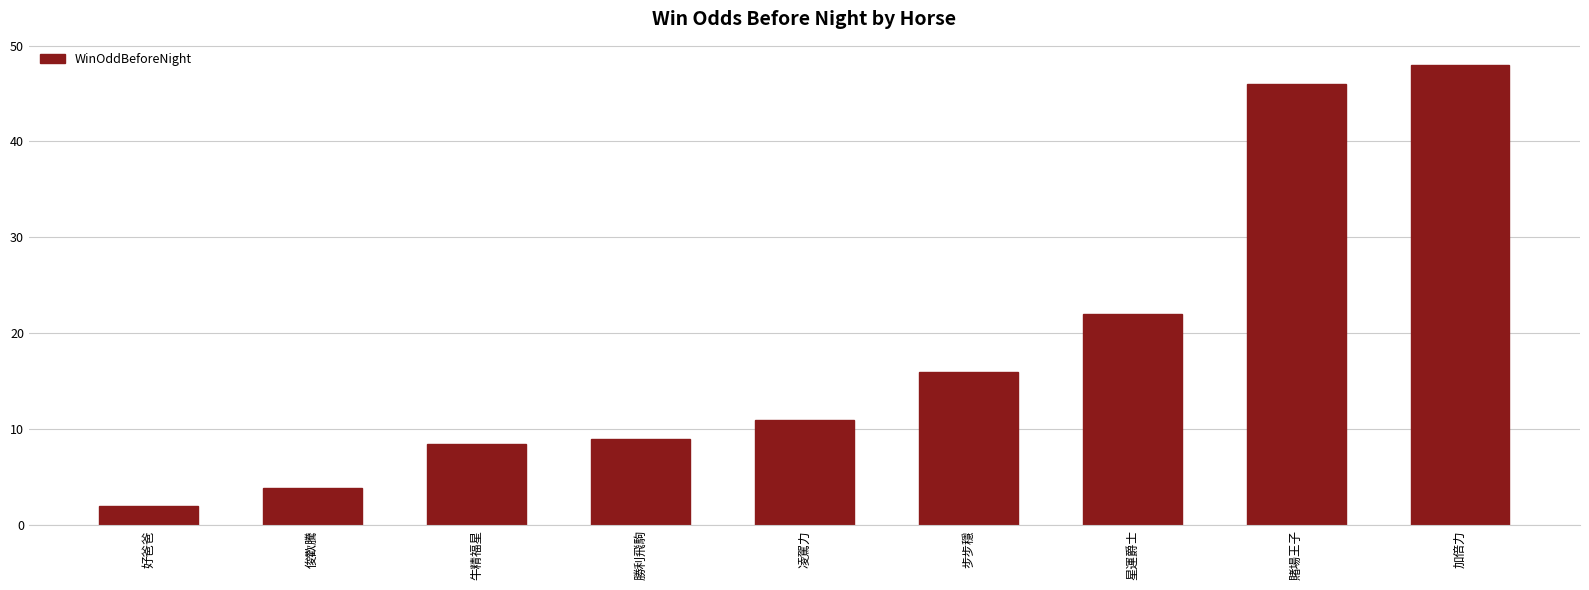

What is the difference between the values at 步步穩 and 星運爵士?

6.0